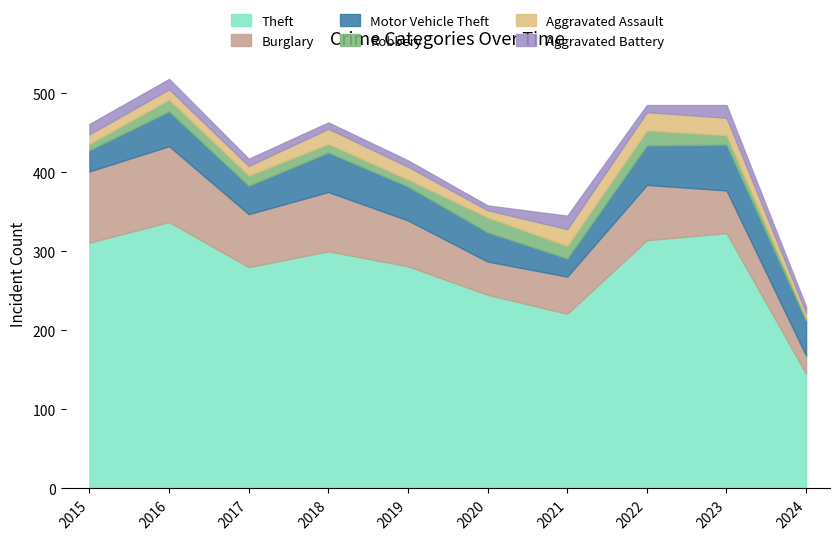

What is the sum of all Aggravated Assault values?

153